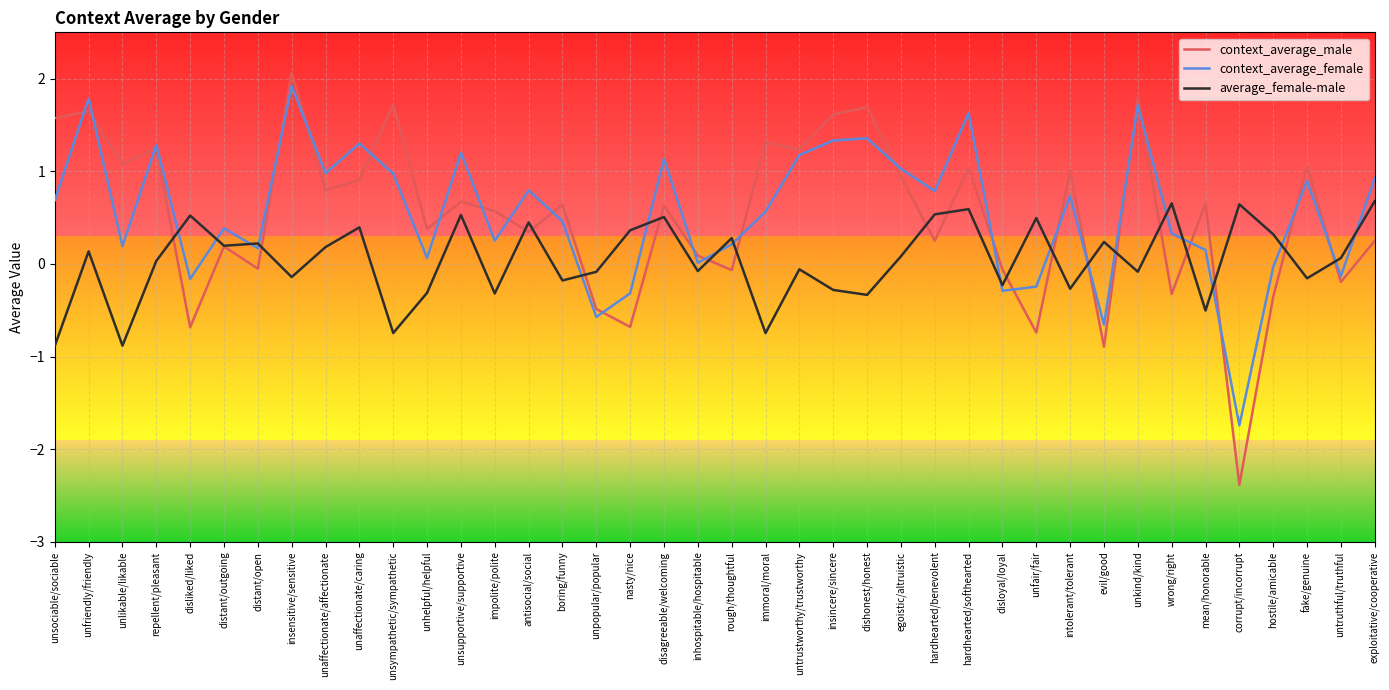

Is the value of context_average_male at unsociable/sociable greater than the value of context_average_female at hostile/amicable?

Yes